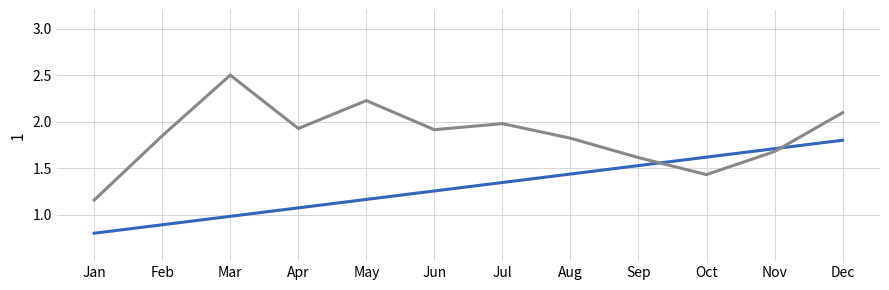

What is the difference between the highest and lowest values at Aug?

0.4